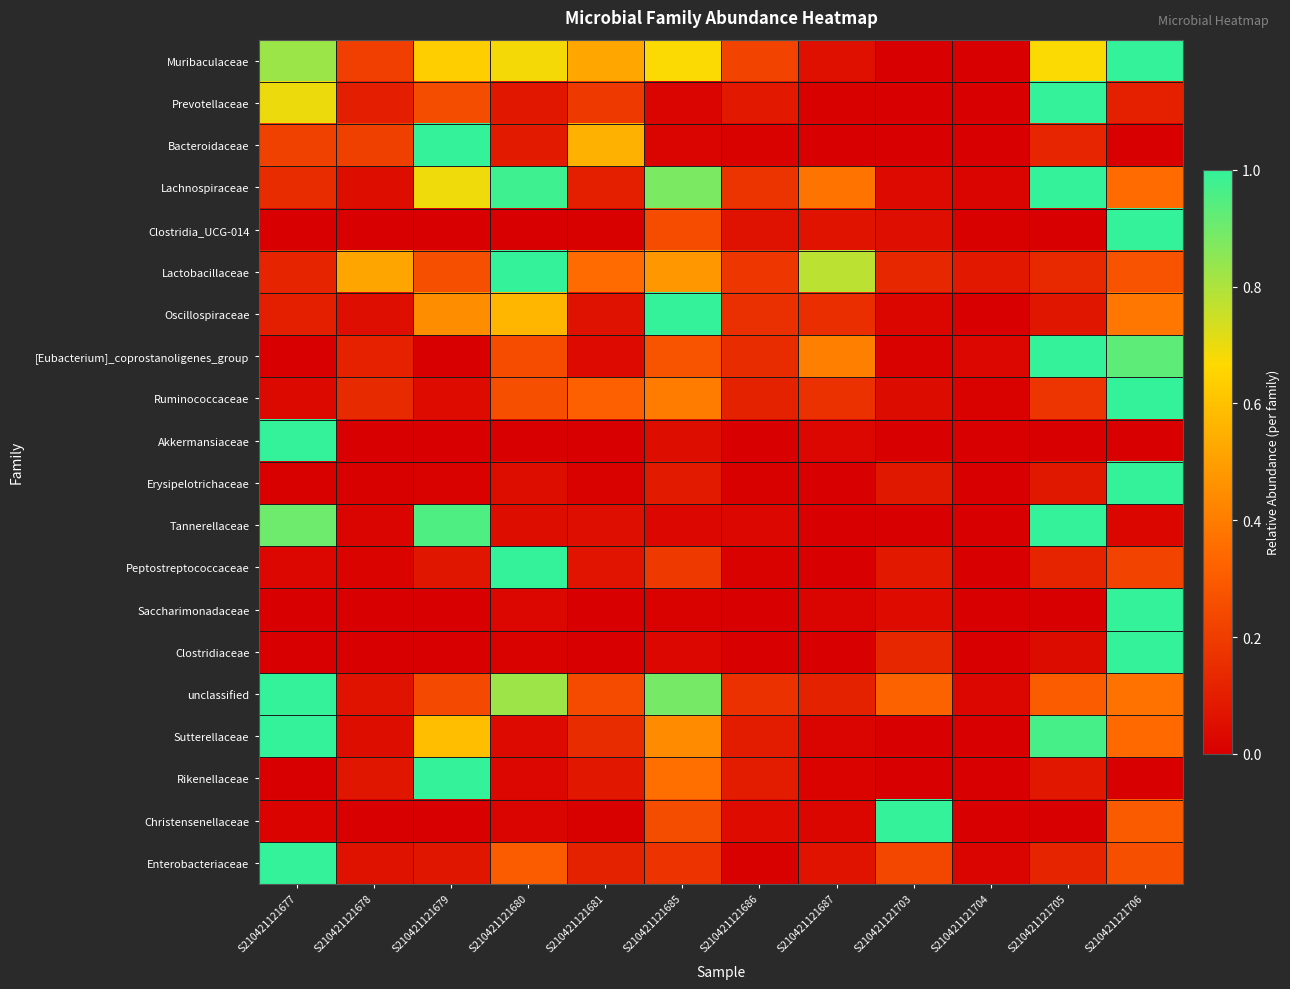

Reading right to left, transcribe all the data shown in this chart.

Muribaculaceae: S210421121706=1.0	S210421121705=0.7	S210421121704=0.0	S210421121703=0.0	S210421121687=0.1	S210421121686=0.2	S210421121685=0.7	S210421121681=0.5	S210421121680=0.7	S210421121679=0.6	S210421121678=0.2	S210421121677=0.8
Prevotellaceae: S210421121706=0.1	S210421121705=1.0	S210421121704=0.0	S210421121703=0.0	S210421121687=0.0	S210421121686=0.1	S210421121685=0.0	S210421121681=0.2	S210421121680=0.1	S210421121679=0.3	S210421121678=0.1	S210421121677=0.7
Bacteroidaceae: S210421121706=0.0	S210421121705=0.1	S210421121704=0.0	S210421121703=0.0	S210421121687=0.0	S210421121686=0.0	S210421121685=0.0	S210421121681=0.6	S210421121680=0.1	S210421121679=1.0	S210421121678=0.2	S210421121677=0.2
Lachnospiraceae: S210421121706=0.3	S210421121705=1.0	S210421121704=0.0	S210421121703=0.0	S210421121687=0.4	S210421121686=0.2	S210421121685=0.9	S210421121681=0.1	S210421121680=1.0	S210421121679=0.7	S210421121678=0.0	S210421121677=0.1
Clostridia_UCG-014: S210421121706=1.0	S210421121705=0.0	S210421121704=0.0	S210421121703=0.1	S210421121687=0.1	S210421121686=0.1	S210421121685=0.2	S210421121681=0.0	S210421121680=0.0	S210421121679=0.0	S210421121678=0.0	S210421121677=0.0
Lactobacillaceae: S210421121706=0.3	S210421121705=0.1	S210421121704=0.1	S210421121703=0.1	S210421121687=0.8	S210421121686=0.2	S210421121685=0.5	S210421121681=0.3	S210421121680=1.0	S210421121679=0.3	S210421121678=0.5	S210421121677=0.1
Oscillospiraceae: S210421121706=0.4	S210421121705=0.1	S210421121704=0.0	S210421121703=0.0	S210421121687=0.2	S210421121686=0.2	S210421121685=1.0	S210421121681=0.1	S210421121680=0.6	S210421121679=0.4	S210421121678=0.0	S210421121677=0.1
[Eubacterium]_coprostanoligenes_group: S210421121706=0.9	S210421121705=1.0	S210421121704=0.0	S210421121703=0.0	S210421121687=0.4	S210421121686=0.1	S210421121685=0.3	S210421121681=0.0	S210421121680=0.2	S210421121679=0.0	S210421121678=0.1	S210421121677=0.0
Ruminococcaceae: S210421121706=1.0	S210421121705=0.2	S210421121704=0.0	S210421121703=0.0	S210421121687=0.2	S210421121686=0.1	S210421121685=0.4	S210421121681=0.3	S210421121680=0.3	S210421121679=0.0	S210421121678=0.1	S210421121677=0.0
Akkermansiaceae: S210421121706=0.0	S210421121705=0.0	S210421121704=0.0	S210421121703=0.0	S210421121687=0.0	S210421121686=0.0	S210421121685=0.0	S210421121681=0.0	S210421121680=0.0	S210421121679=0.0	S210421121678=0.0	S210421121677=1.0
Erysipelotrichaceae: S210421121706=1.0	S210421121705=0.1	S210421121704=0.0	S210421121703=0.1	S210421121687=0.0	S210421121686=0.0	S210421121685=0.1	S210421121681=0.0	S210421121680=0.0	S210421121679=0.0	S210421121678=0.0	S210421121677=0.0
Tannerellaceae: S210421121706=0.0	S210421121705=1.0	S210421121704=0.0	S210421121703=0.0	S210421121687=0.0	S210421121686=0.0	S210421121685=0.0	S210421121681=0.1	S210421121680=0.0	S210421121679=1.0	S210421121678=0.0	S210421121677=0.9
Peptostreptococcaceae: S210421121706=0.2	S210421121705=0.1	S210421121704=0.0	S210421121703=0.1	S210421121687=0.0	S210421121686=0.0	S210421121685=0.2	S210421121681=0.1	S210421121680=1.0	S210421121679=0.1	S210421121678=0.0	S210421121677=0.0
Saccharimonadaceae: S210421121706=1.0	S210421121705=0.0	S210421121704=0.0	S210421121703=0.0	S210421121687=0.0	S210421121686=0.0	S210421121685=0.0	S210421121681=0.0	S210421121680=0.0	S210421121679=0.0	S210421121678=0.0	S210421121677=0.0
Clostridiaceae: S210421121706=1.0	S210421121705=0.0	S210421121704=0.0	S210421121703=0.1	S210421121687=0.0	S210421121686=0.0	S210421121685=0.0	S210421121681=0.0	S210421121680=0.0	S210421121679=0.0	S210421121678=0.0	S210421121677=0.0
unclassified: S210421121706=0.4	S210421121705=0.3	S210421121704=0.0	S210421121703=0.3	S210421121687=0.1	S210421121686=0.2	S210421121685=0.9	S210421121681=0.2	S210421121680=0.8	S210421121679=0.2	S210421121678=0.1	S210421121677=1.0
Sutterellaceae: S210421121706=0.3	S210421121705=1.0	S210421121704=0.0	S210421121703=0.0	S210421121687=0.0	S210421121686=0.1	S210421121685=0.4	S210421121681=0.1	S210421121680=0.0	S210421121679=0.6	S210421121678=0.0	S210421121677=1.0
Rikenellaceae: S210421121706=0.0	S210421121705=0.1	S210421121704=0.0	S210421121703=0.0	S210421121687=0.0	S210421121686=0.1	S210421121685=0.4	S210421121681=0.1	S210421121680=0.0	S210421121679=1.0	S210421121678=0.1	S210421121677=0.0
Christensenellaceae: S210421121706=0.3	S210421121705=0.0	S210421121704=0.0	S210421121703=1.0	S210421121687=0.0	S210421121686=0.0	S210421121685=0.3	S210421121681=0.0	S210421121680=0.0	S210421121679=0.0	S210421121678=0.0	S210421121677=0.0
Enterobacteriaceae: S210421121706=0.3	S210421121705=0.1	S210421121704=0.0	S210421121703=0.2	S210421121687=0.1	S210421121686=0.0	S210421121685=0.2	S210421121681=0.1	S210421121680=0.3	S210421121679=0.1	S210421121678=0.1	S210421121677=1.0